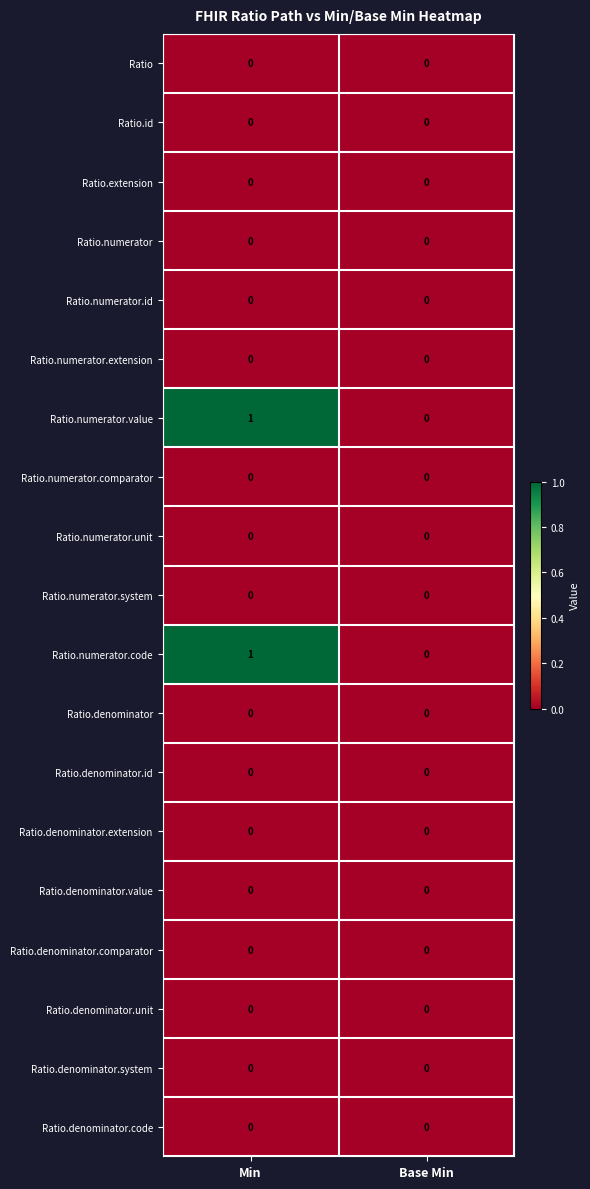

The value of Ratio.denominator.value at Base Min is 0. True or false?

True